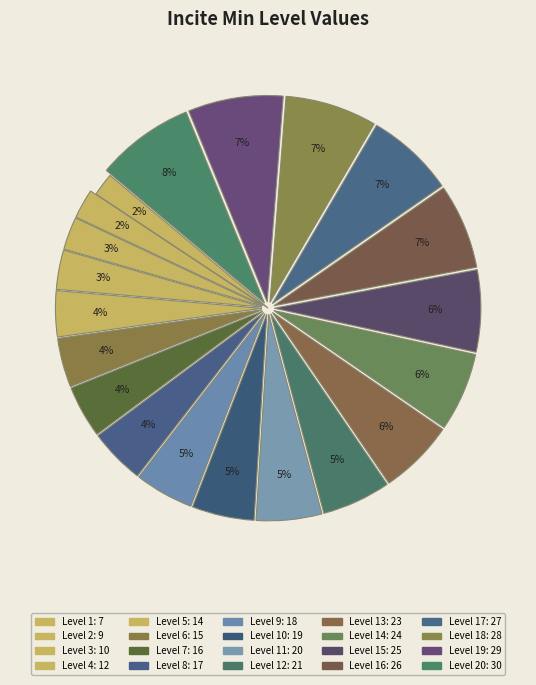

Count the number of slices in the pie.

20